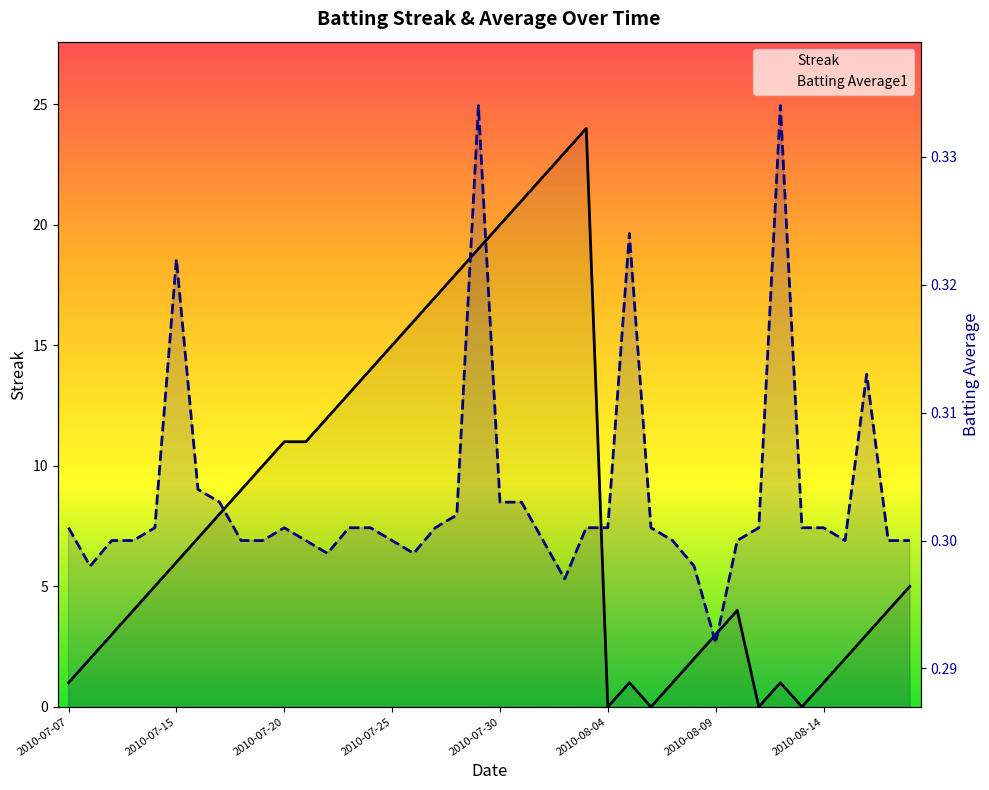

Is it true that Batting Average1 equals 0.3 at 33?

True